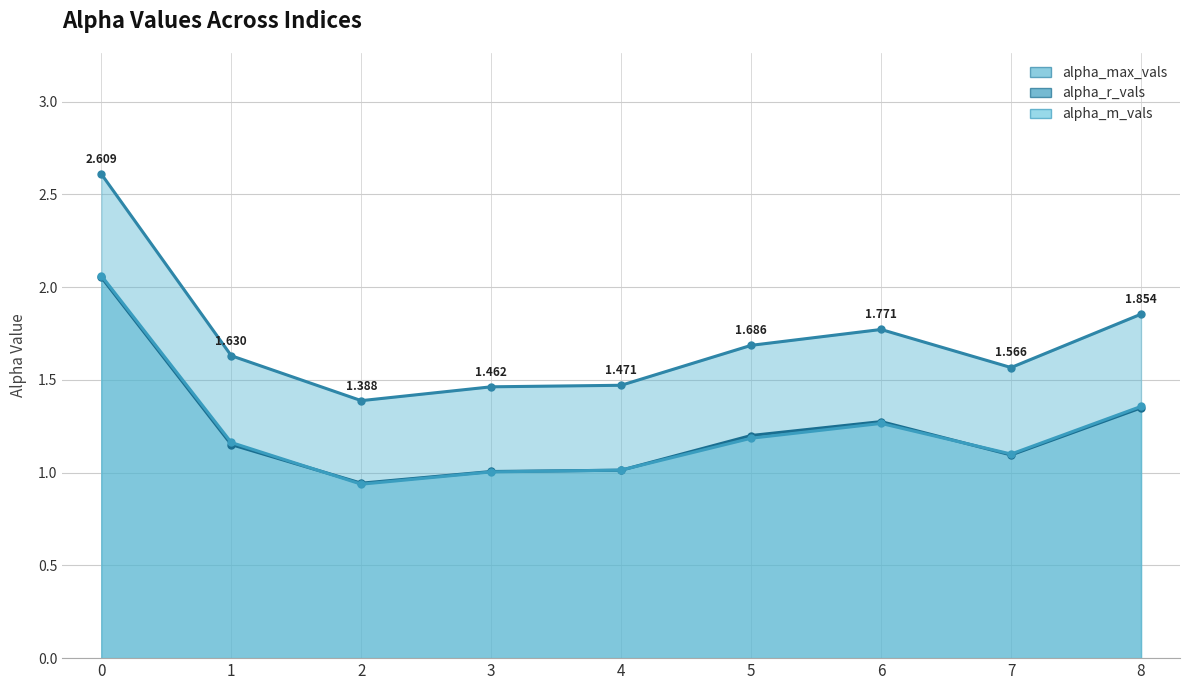

What is the average value of the alpha_m_vals series?

1.2